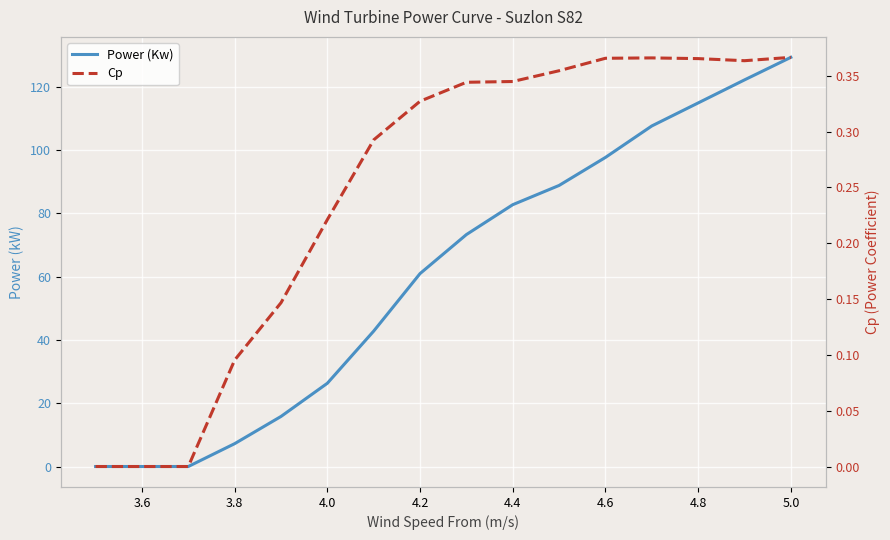

The value of Cp at 3.6 is -0.2. True or false?

False